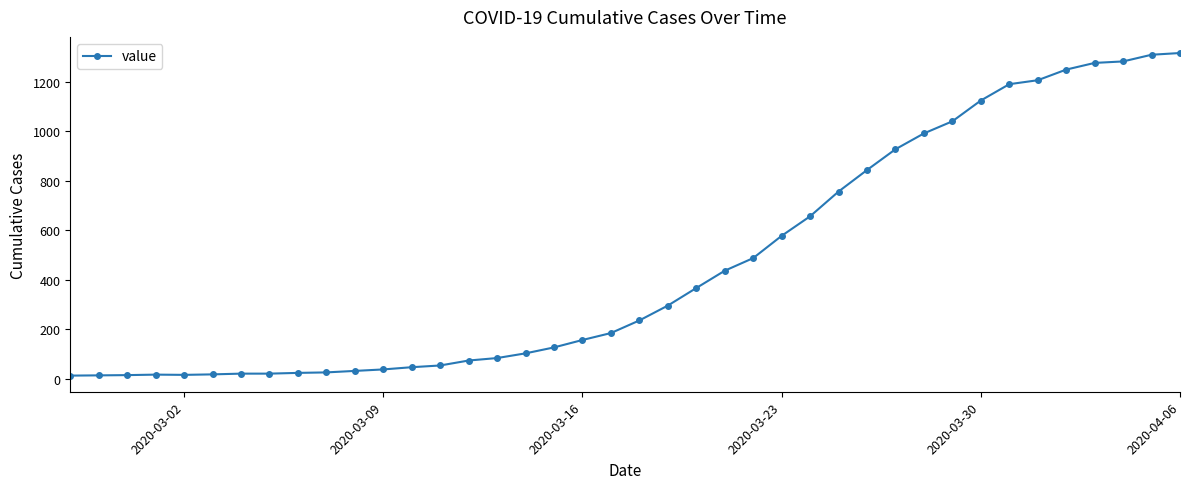

What is the maximum value shown in the chart?

1317